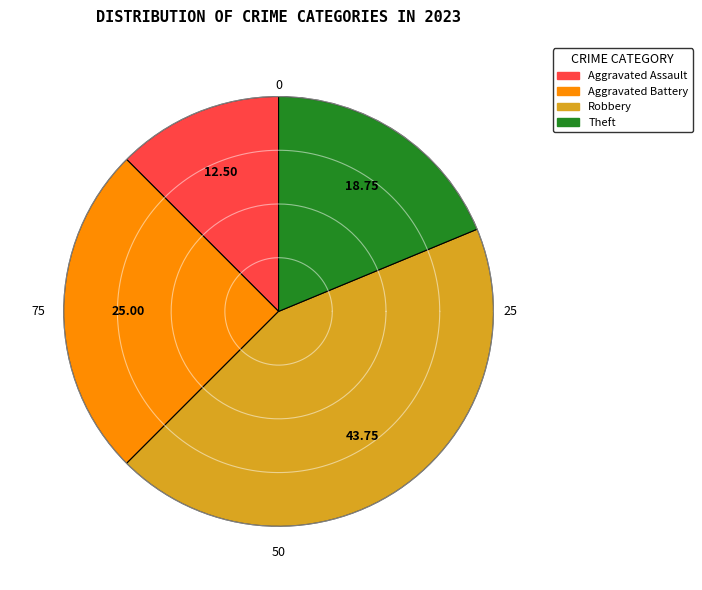

How many segments does this pie chart have?

4